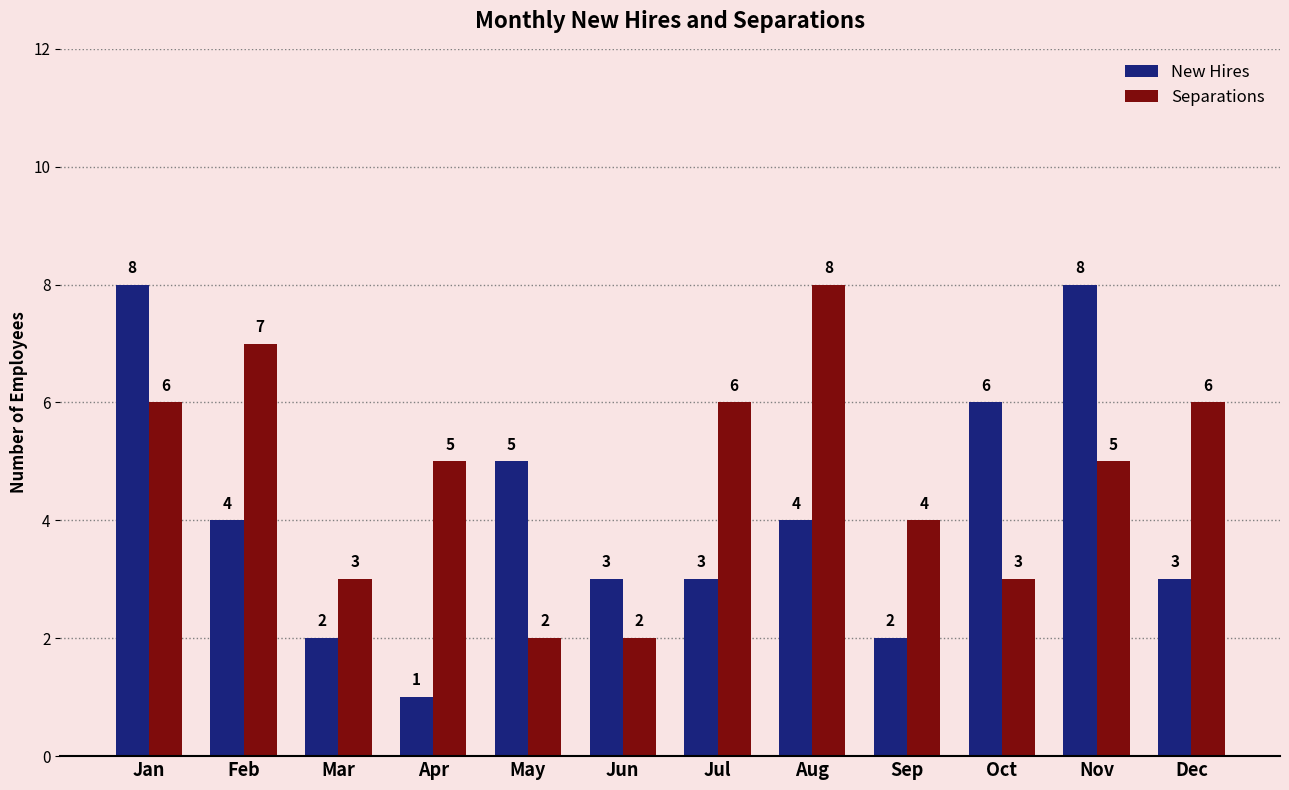

Where does the Separations series first go above 5?

Jan